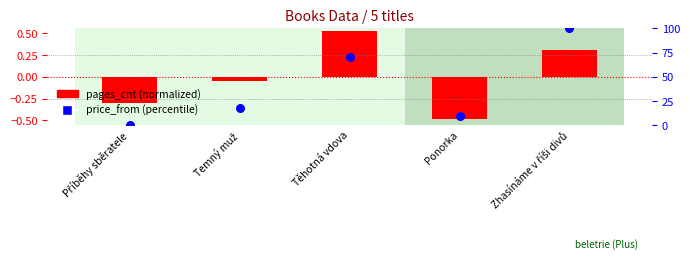

What are all the series names shown in the legend?

pages_cnt (normalized), price_from (percentile)